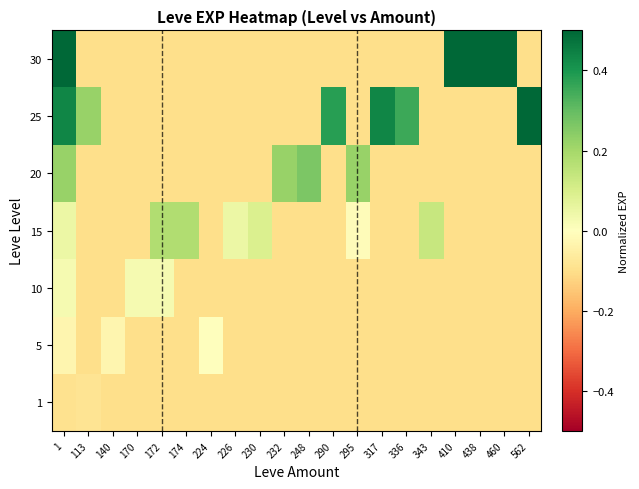

Reading right to left, extract all data points from this chart.

1: 562=-0.1	460=-0.1	438=-0.1	410=-0.1	343=-0.1	336=-0.1	317=-0.1	295=-0.1	290=-0.1	248=-0.1	232=-0.1	230=-0.1	226=-0.1	224=-0.1	174=-0.1	172=-0.1	170=-0.1	140=-0.1	113=-0.1	1=-0.1
5: 562=-0.1	460=-0.1	438=-0.1	410=-0.1	343=-0.1	336=-0.1	317=-0.1	295=-0.1	290=-0.1	248=-0.1	232=-0.1	230=-0.1	226=-0.1	224=0.0	174=-0.1	172=-0.1	170=-0.1	140=-0.0	113=-0.1	1=-0.0
10: 562=-0.1	460=-0.1	438=-0.1	410=-0.1	343=-0.1	336=-0.1	317=-0.1	295=-0.1	290=-0.1	248=-0.1	232=-0.1	230=-0.1	226=-0.1	224=-0.1	174=-0.1	172=0.0	170=0.0	140=-0.1	113=-0.1	1=0.0
15: 562=-0.1	460=-0.1	438=-0.1	410=-0.1	343=0.1	336=-0.1	317=-0.1	295=-0.0	290=-0.1	248=-0.1	232=-0.1	230=0.1	226=0.0	224=-0.1	174=0.2	172=0.2	170=-0.1	140=-0.1	113=-0.1	1=0.0
20: 562=-0.1	460=-0.1	438=-0.1	410=-0.1	343=-0.1	336=-0.1	317=-0.1	295=0.2	290=-0.1	248=0.3	232=0.2	230=-0.1	226=-0.1	224=-0.1	174=-0.1	172=-0.1	170=-0.1	140=-0.1	113=-0.1	1=0.2
25: 562=0.5	460=-0.1	438=-0.1	410=-0.1	343=-0.1	336=0.4	317=0.4	295=-0.1	290=0.4	248=-0.1	232=-0.1	230=-0.1	226=-0.1	224=-0.1	174=-0.1	172=-0.1	170=-0.1	140=-0.1	113=0.2	1=0.4
30: 562=-0.1	460=0.6	438=0.9	410=0.7	343=-0.1	336=-0.1	317=-0.1	295=-0.1	290=-0.1	248=-0.1	232=-0.1	230=-0.1	226=-0.1	224=-0.1	174=-0.1	172=-0.1	170=-0.1	140=-0.1	113=-0.1	1=0.7